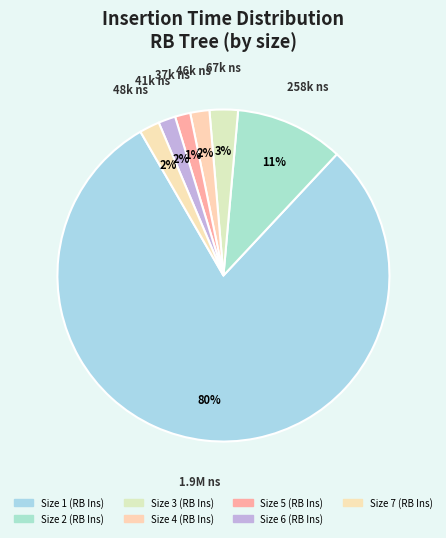

How many segments does this pie chart have?

7